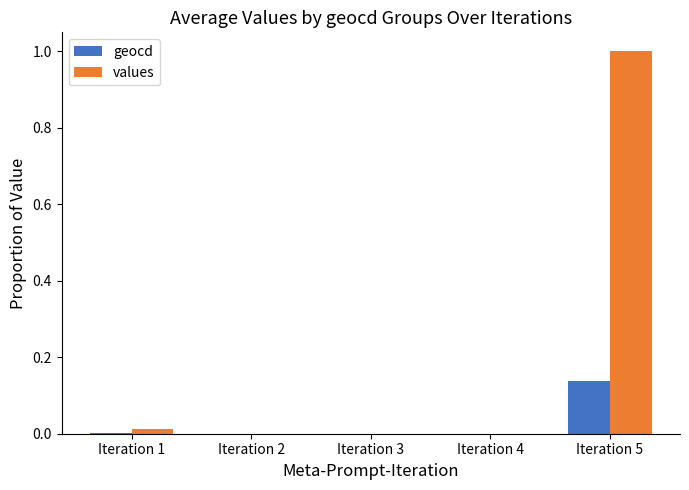

Which series has the largest total across all categories?

values